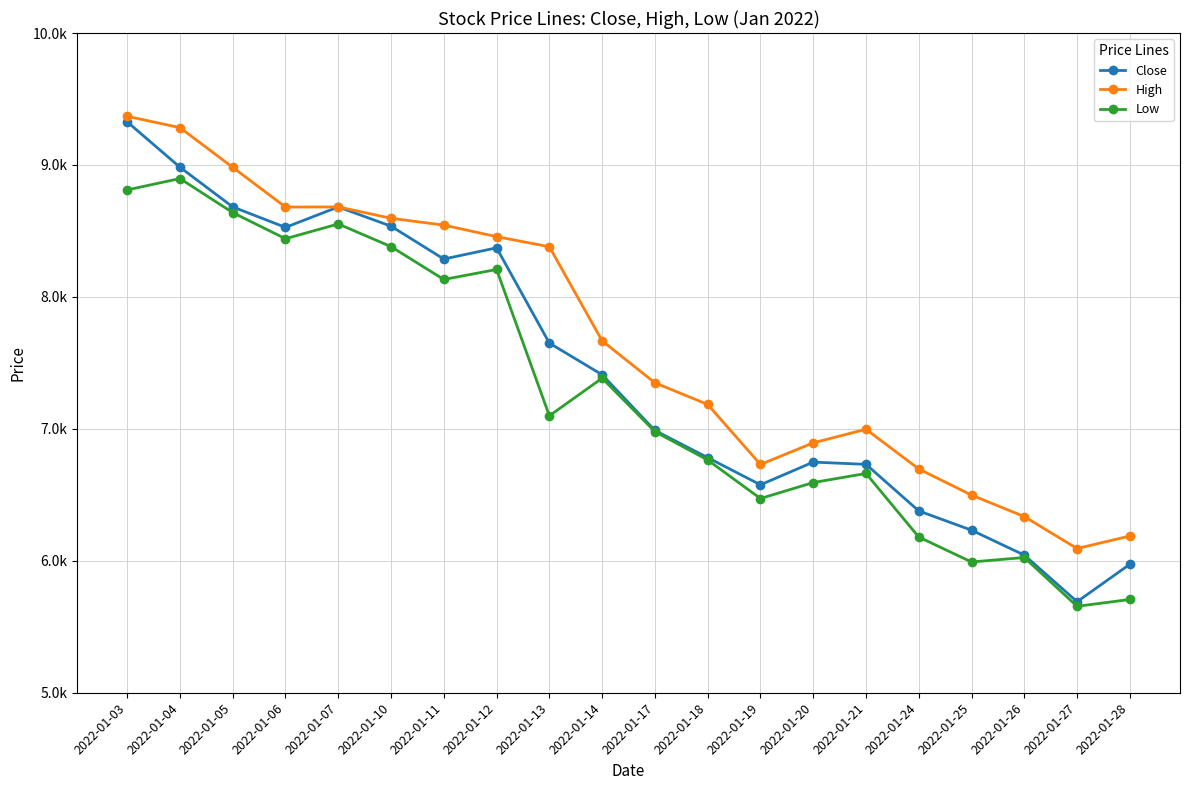

Is this an area chart (filled region under the line)?

No